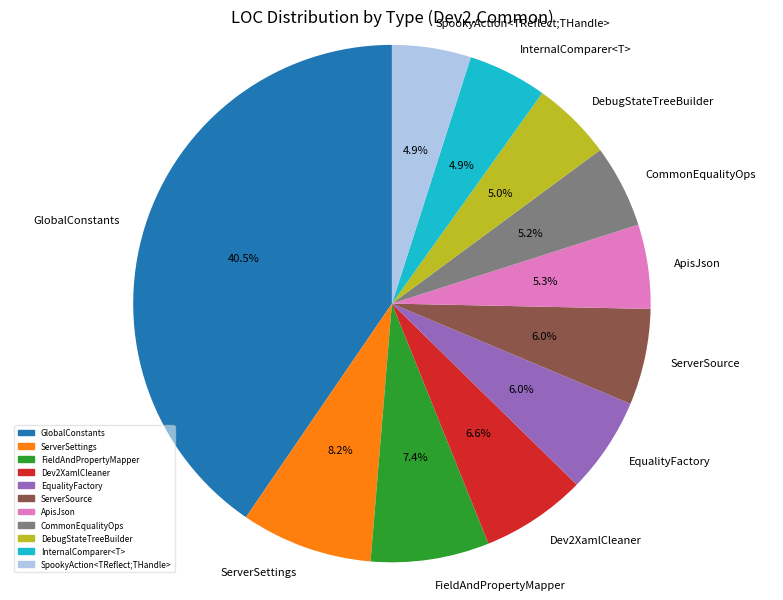

How much of the chart is everything except FieldAndPropertyMapper?

92.6%